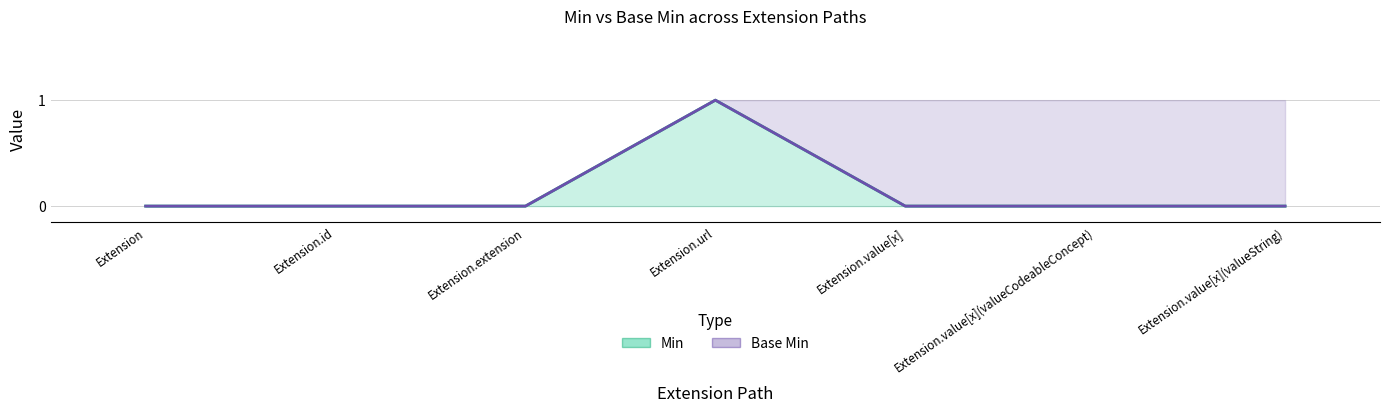

At how many categories does at least one series exceed 0?

1